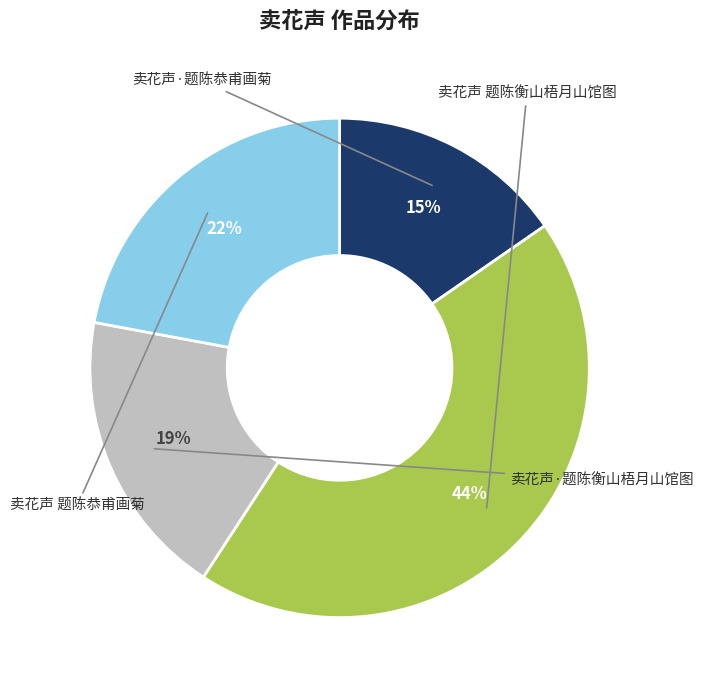

Which slice is the smallest?

卖花声·题陈恭甫画菊